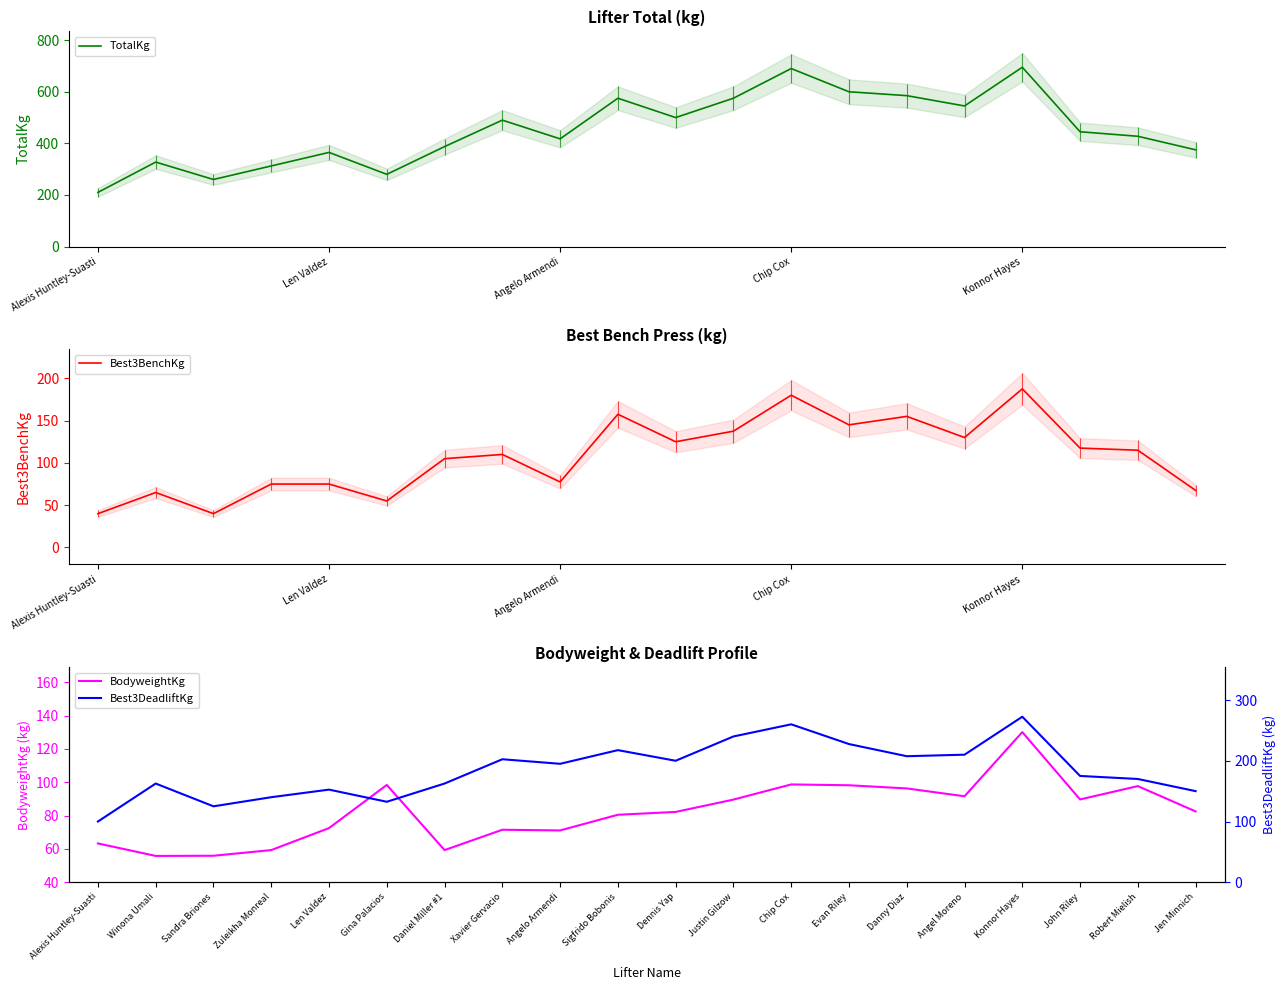

True or false: TotalKg and Best3BenchKg intersect in this chart.

False